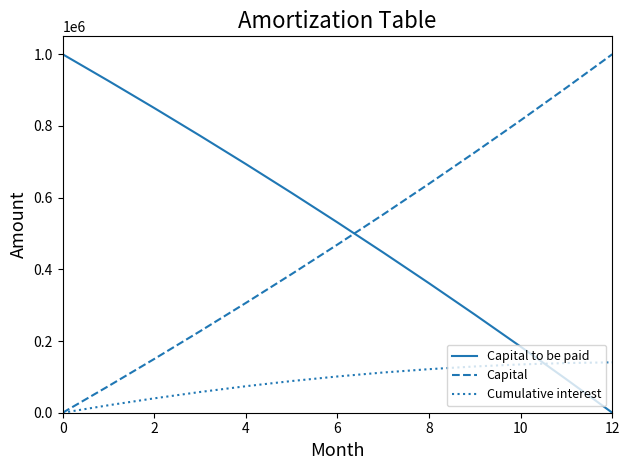

How many times do Capital to be paid and Capital cross each other?

1